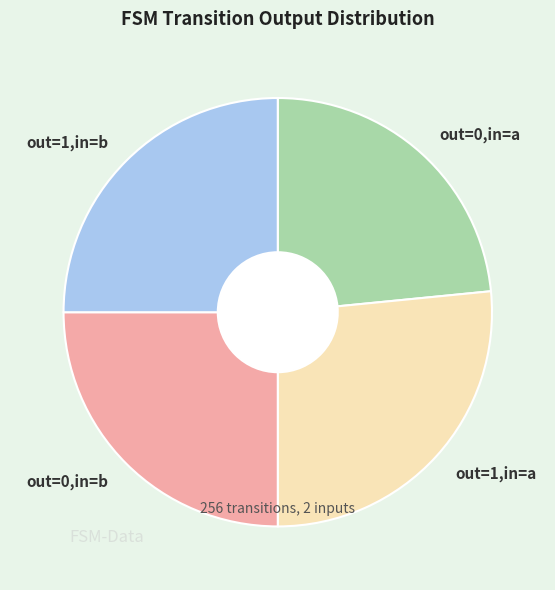

How many slices are in this pie chart?

4